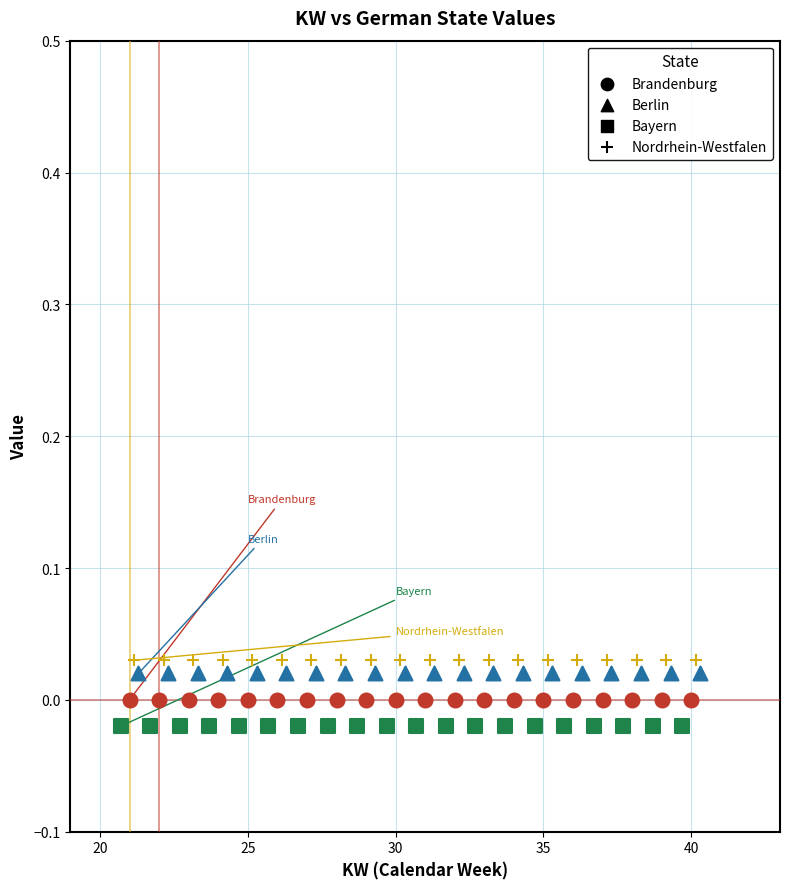

What are all the series names shown in the legend?

Brandenburg, Berlin, Bayern, Nordrhein-Westfalen